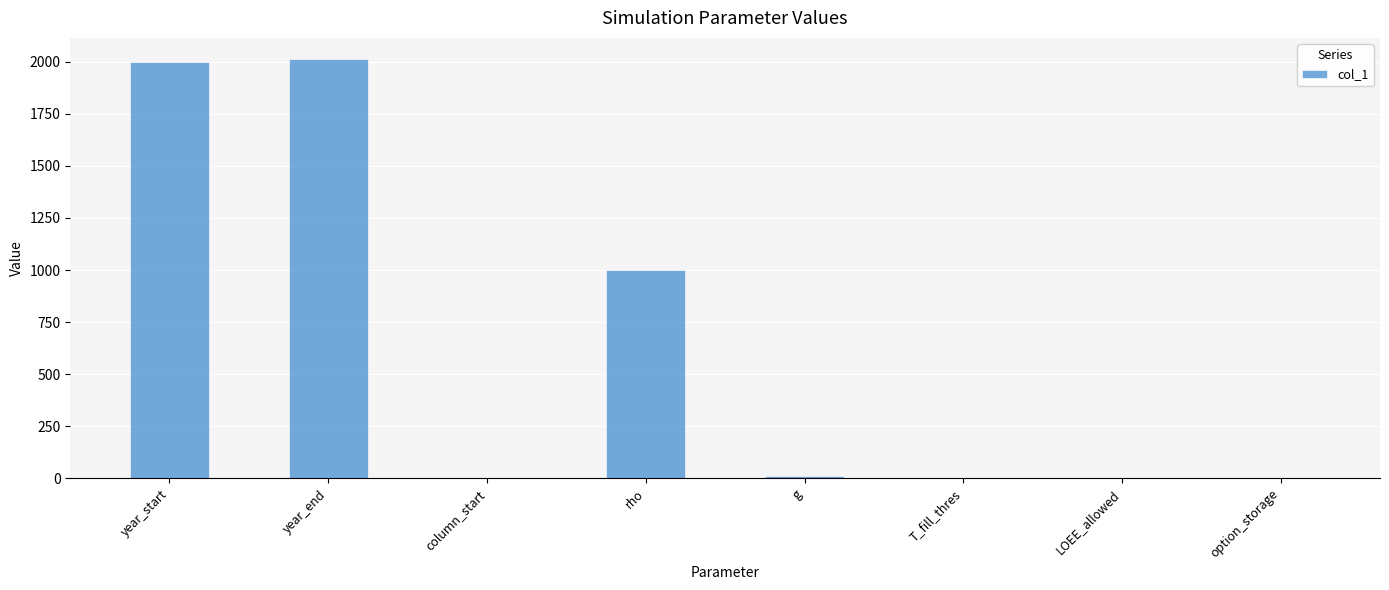

Which has a higher value, year_start or LOEE_allowed?

year_start